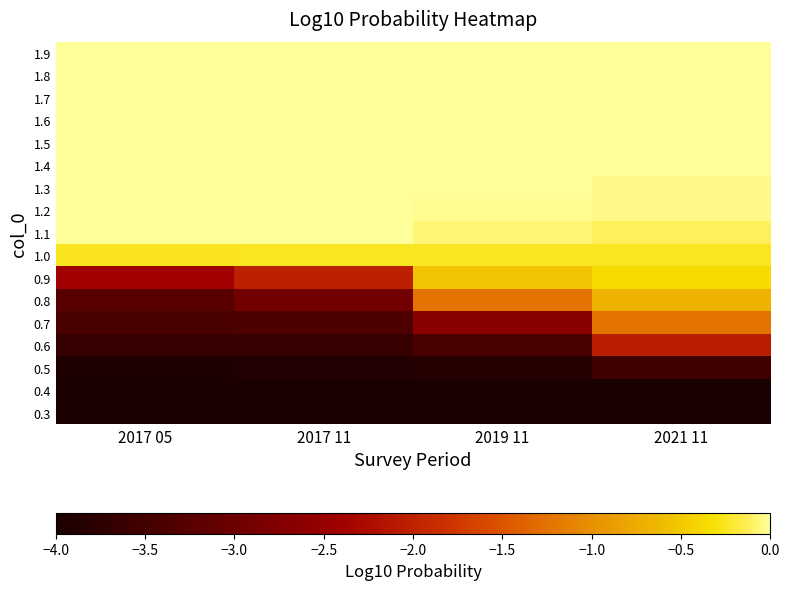

At which category does the chart reach its minimum across all series?

2017 05